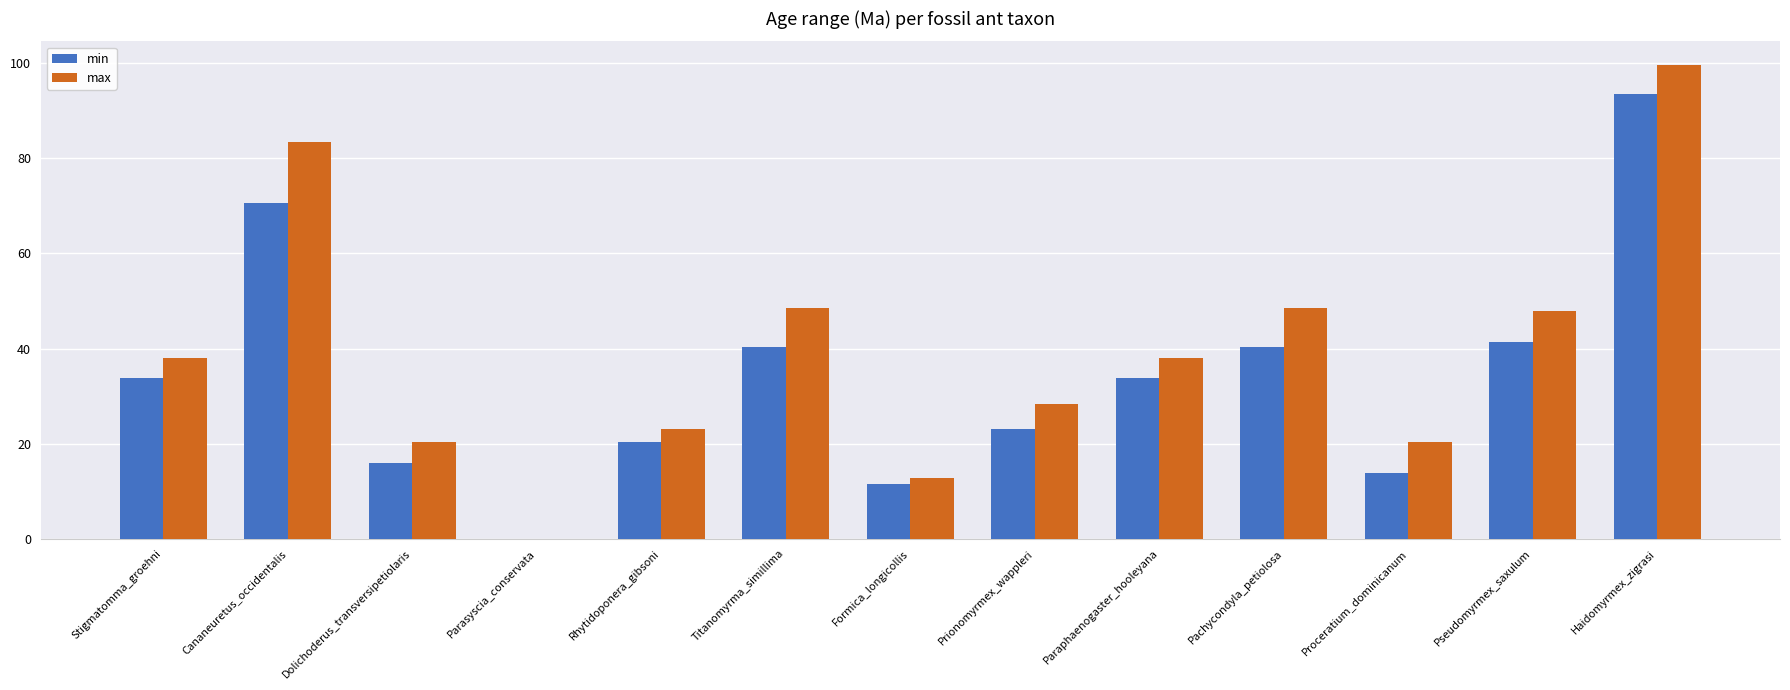

What is the average value of the max series?

39.2